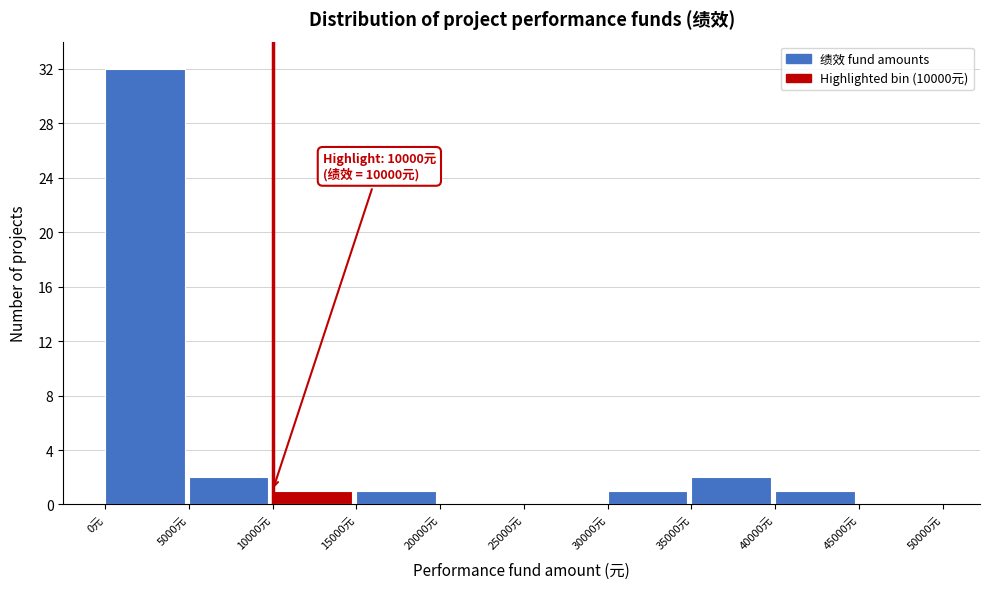

Which range on the x-axis has the tallest bar?

0 to 5000